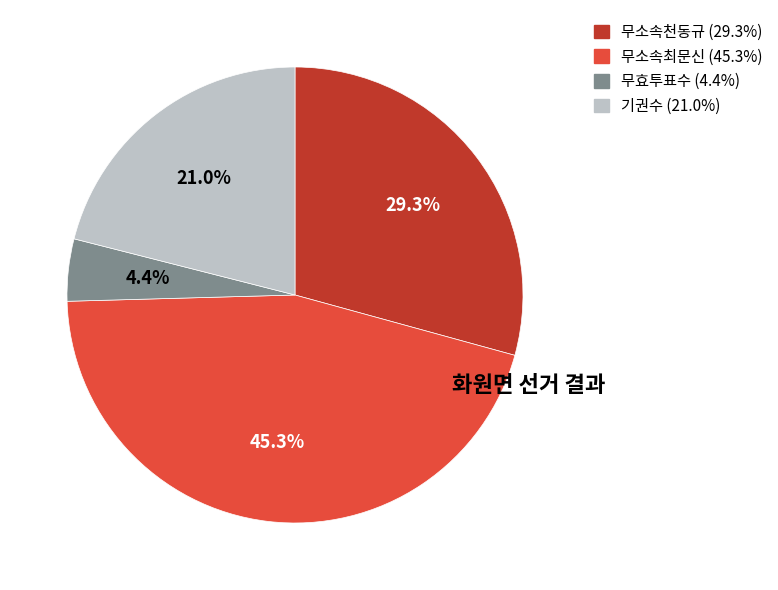

How many segments does this pie chart have?

4